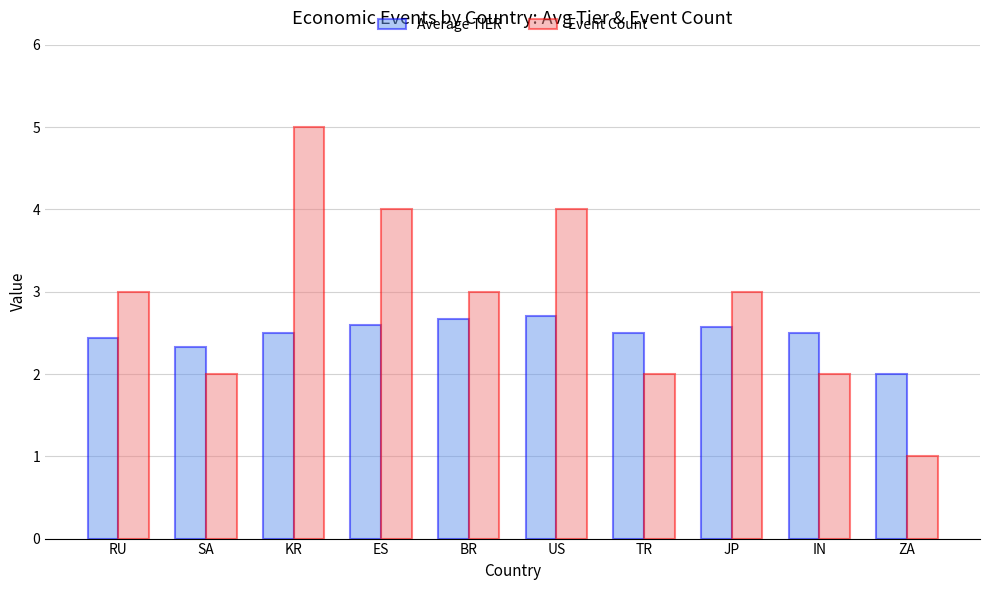

Reading left to right, transcribe all the data shown in this chart.

Average TIER: 2.4	2.3	2.5	2.6	2.7	2.7	2.5	2.6	2.5	2.0
Event Count: 3.0	2.0	5.0	4.0	3.0	4.0	2.0	3.0	2.0	1.0